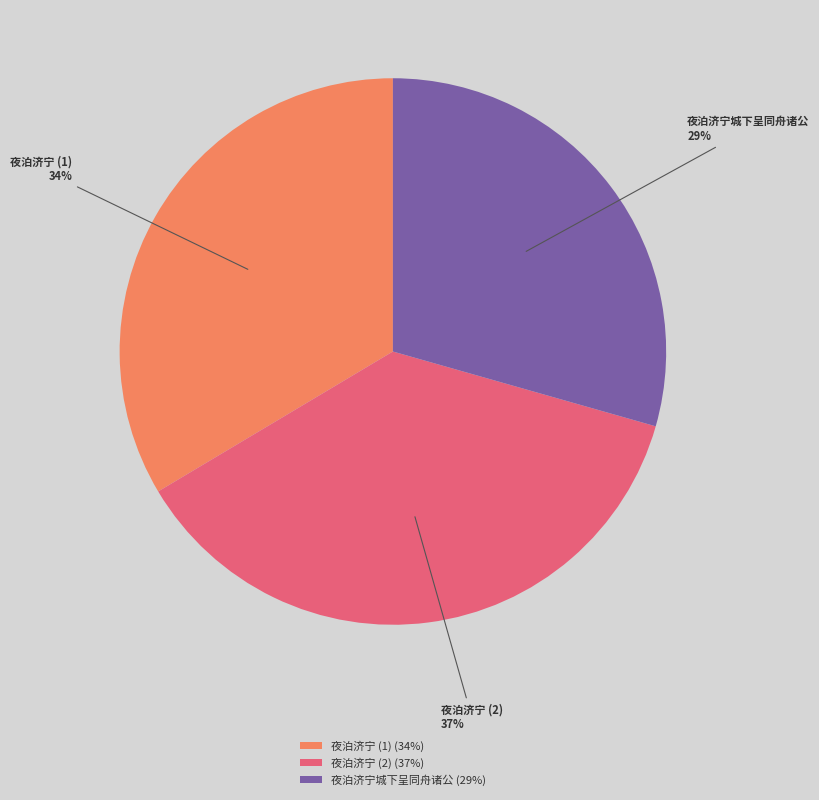

To the nearest percent, what is the difference between the largest and smallest slice percentages?

8%